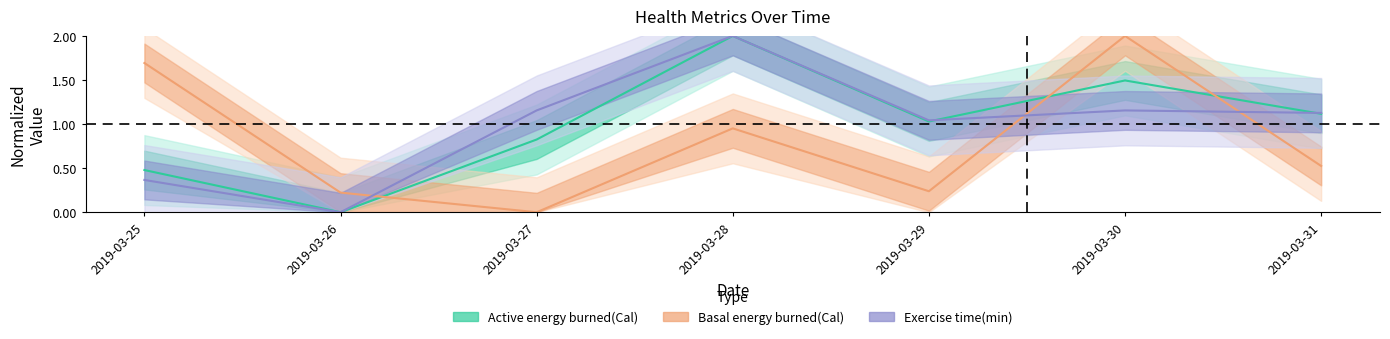

At how many categories does at least one series exceed 0?

7